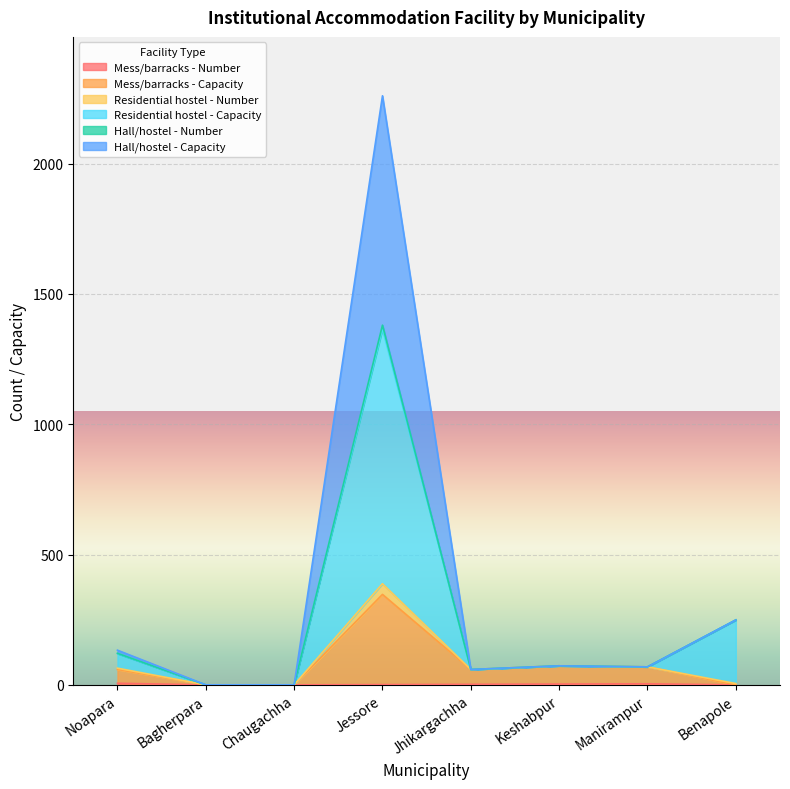

At which label does Residential hostel - Number first exceed 73?

Noapara